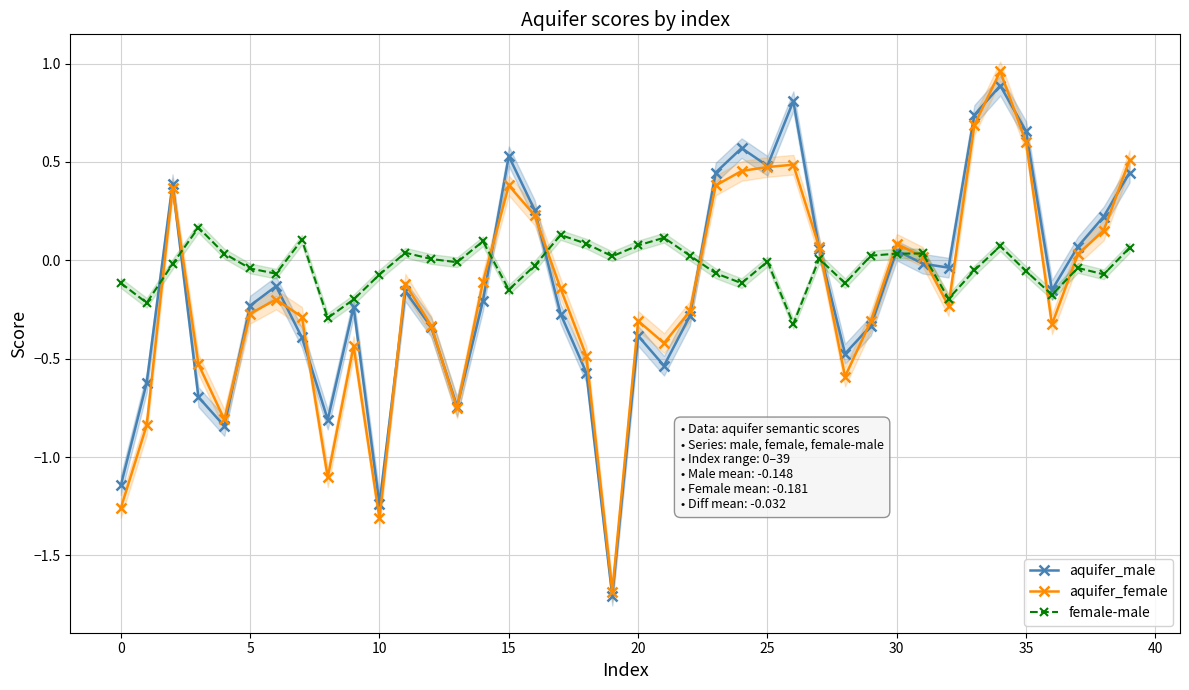

True or false: female-male has a value of -0.1 at 38.

True